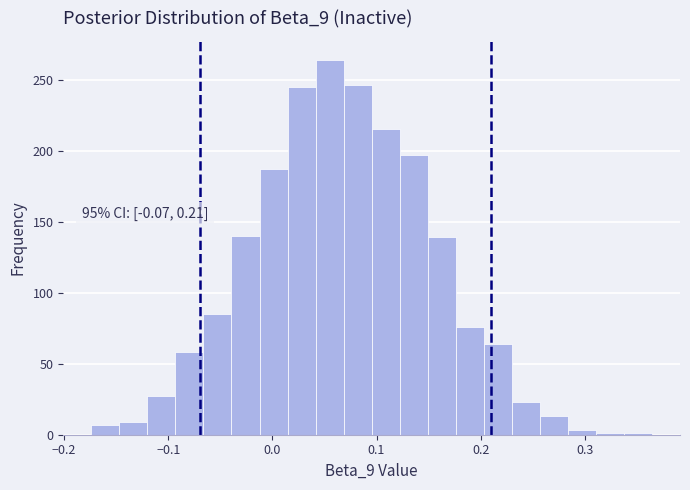

Around what value on the x-axis is the tallest bar? Give the approximate position of its centre, as read against the axis.

0.05